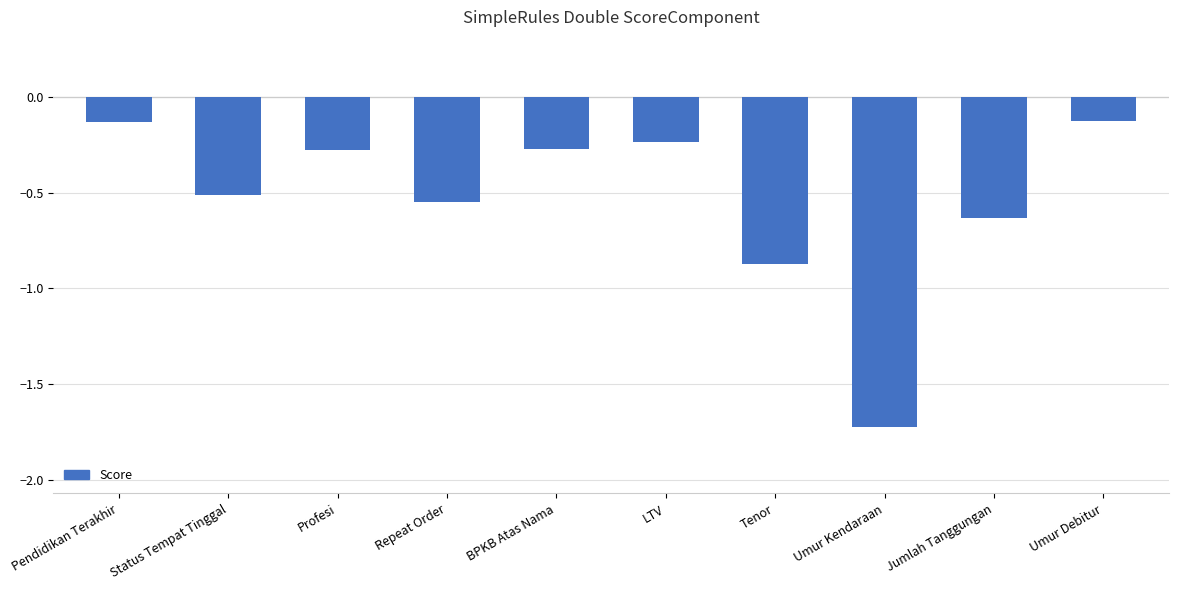

Between Status Tempat Tinggal and Tenor, which is larger?

Status Tempat Tinggal